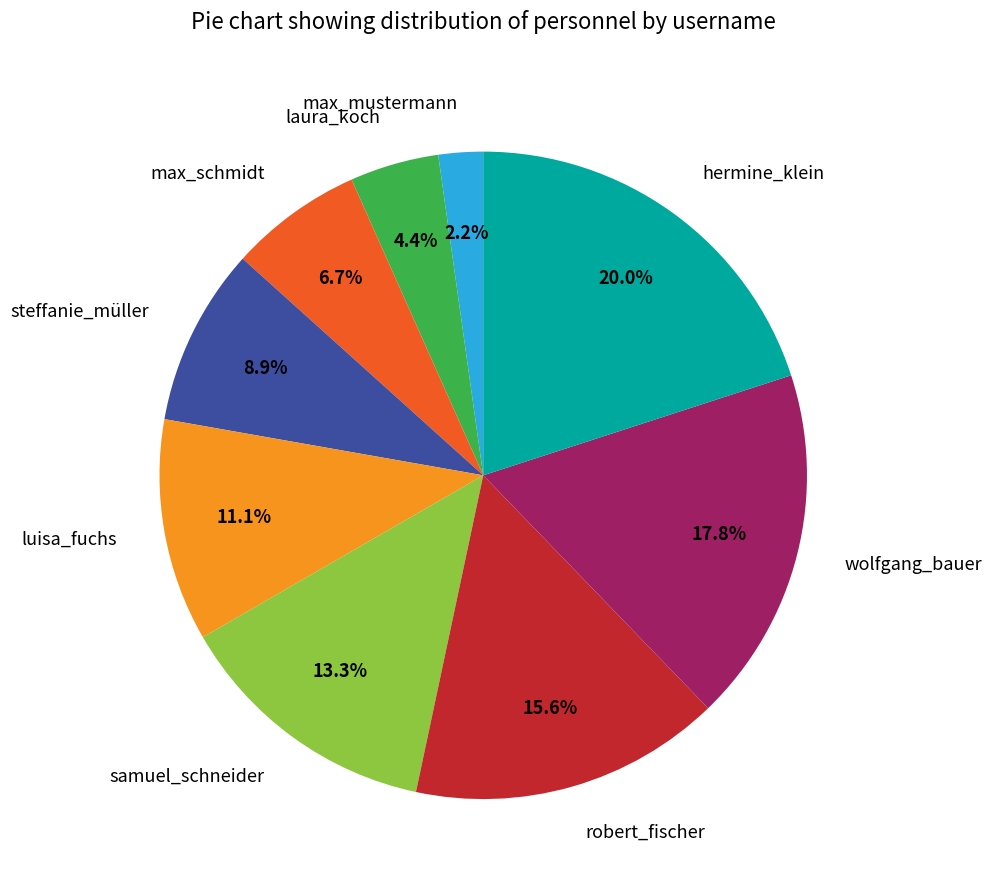

How many slices are in this pie chart?

9